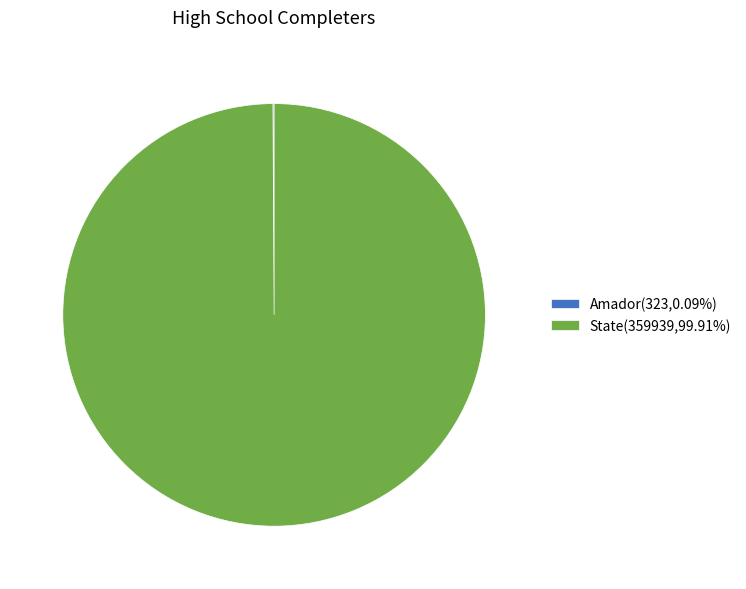

Does State(359939,99.91%) represent more than half of the total?

Yes